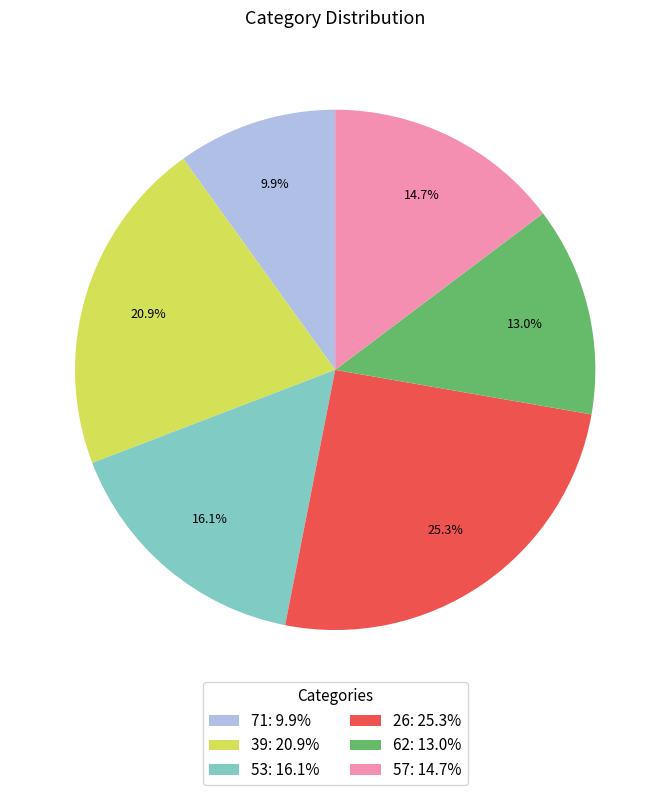

The 39 slice represents 35% of the pie. True or false?

False